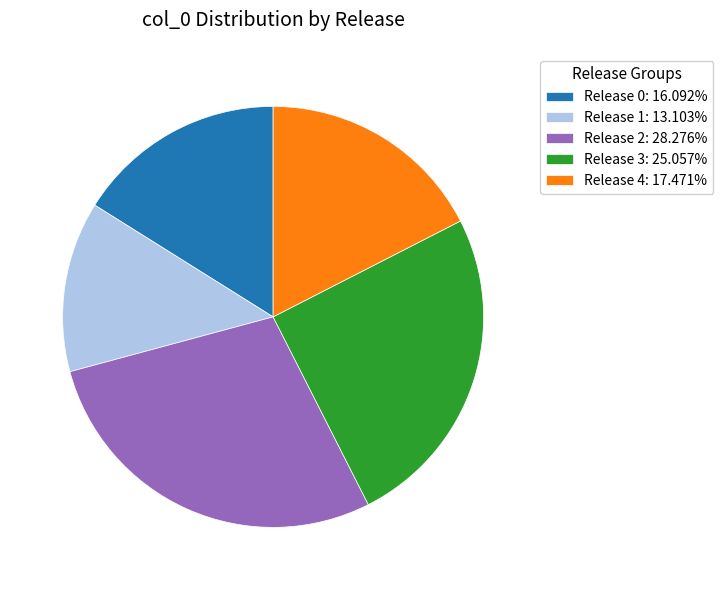

Is the sum of Release 1: 13.103% and Release 4: 17.471% greater than half?

No